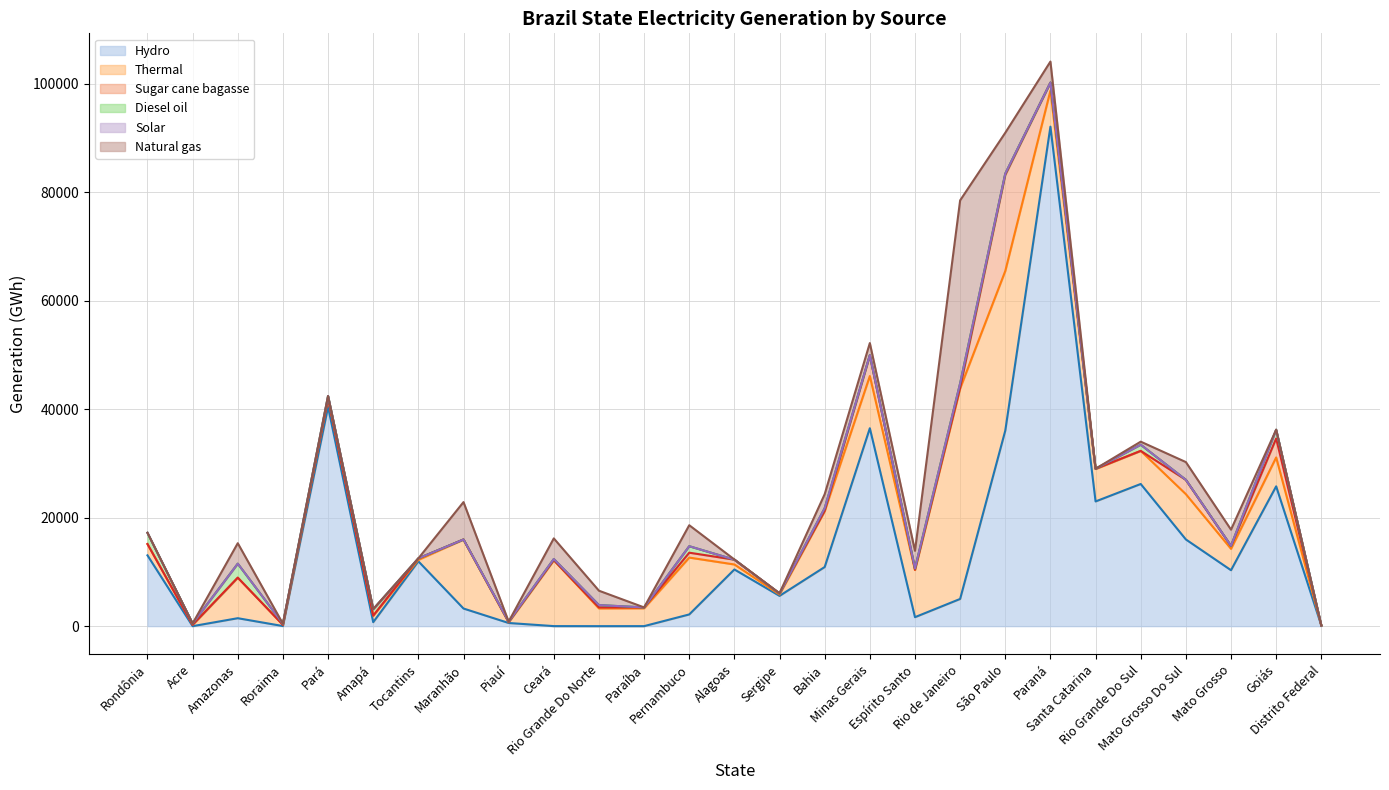

Between São Paulo and Amazonas, which is larger?

São Paulo